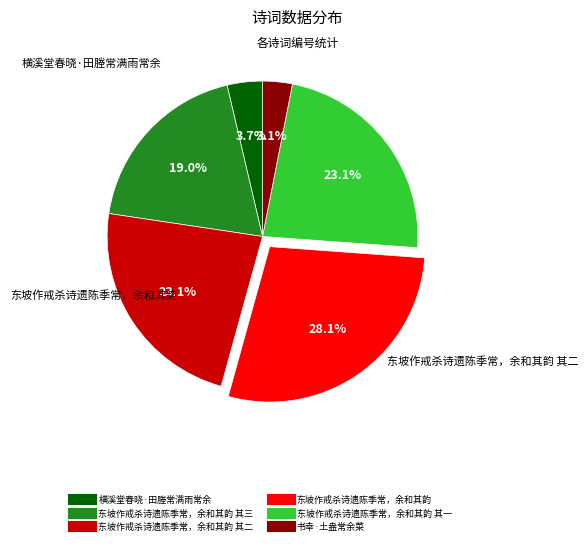

Is there a majority slice in this chart?

No